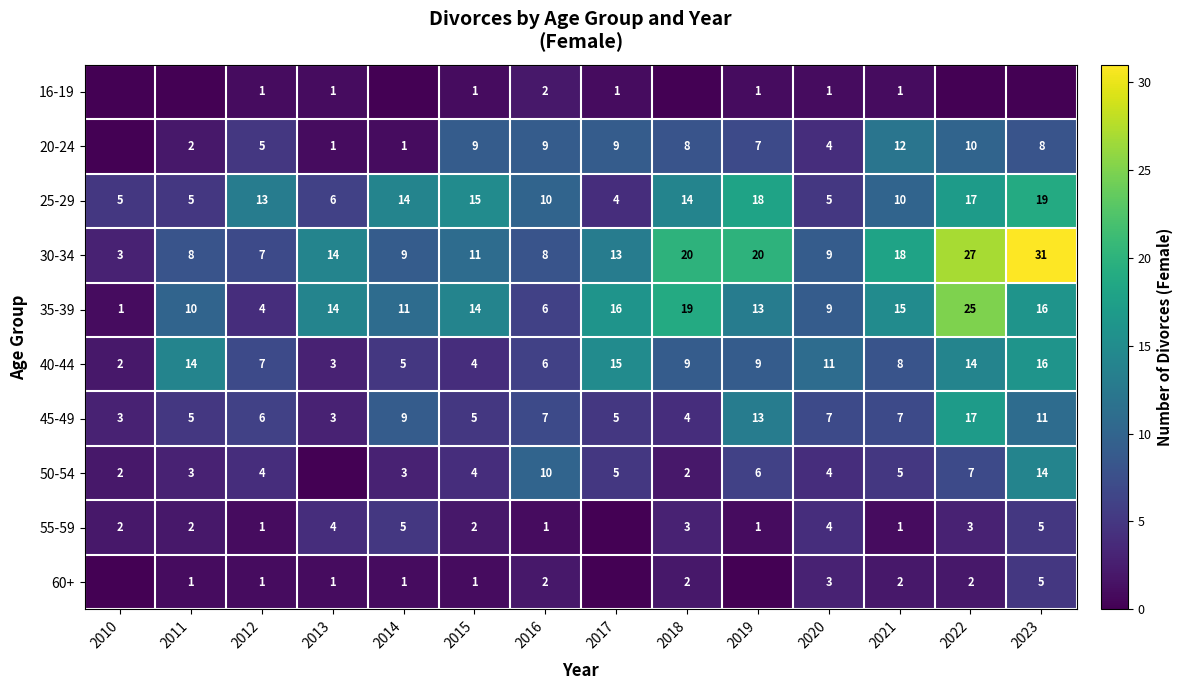

How many series are shown in this chart?

10